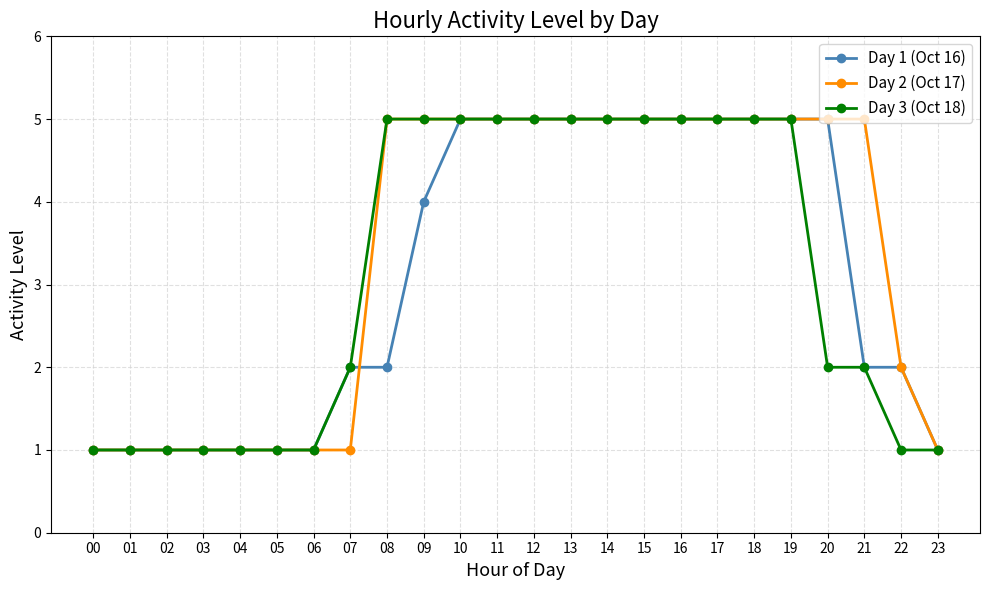

What is the maximum value for Day 3 (Oct 18)?

5